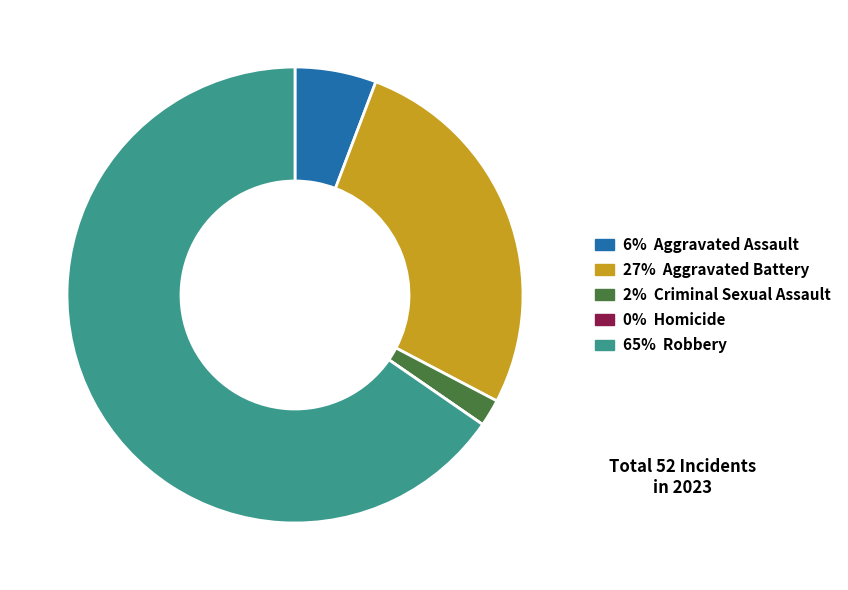

Is there any slice that represents more than half of the pie?

Yes